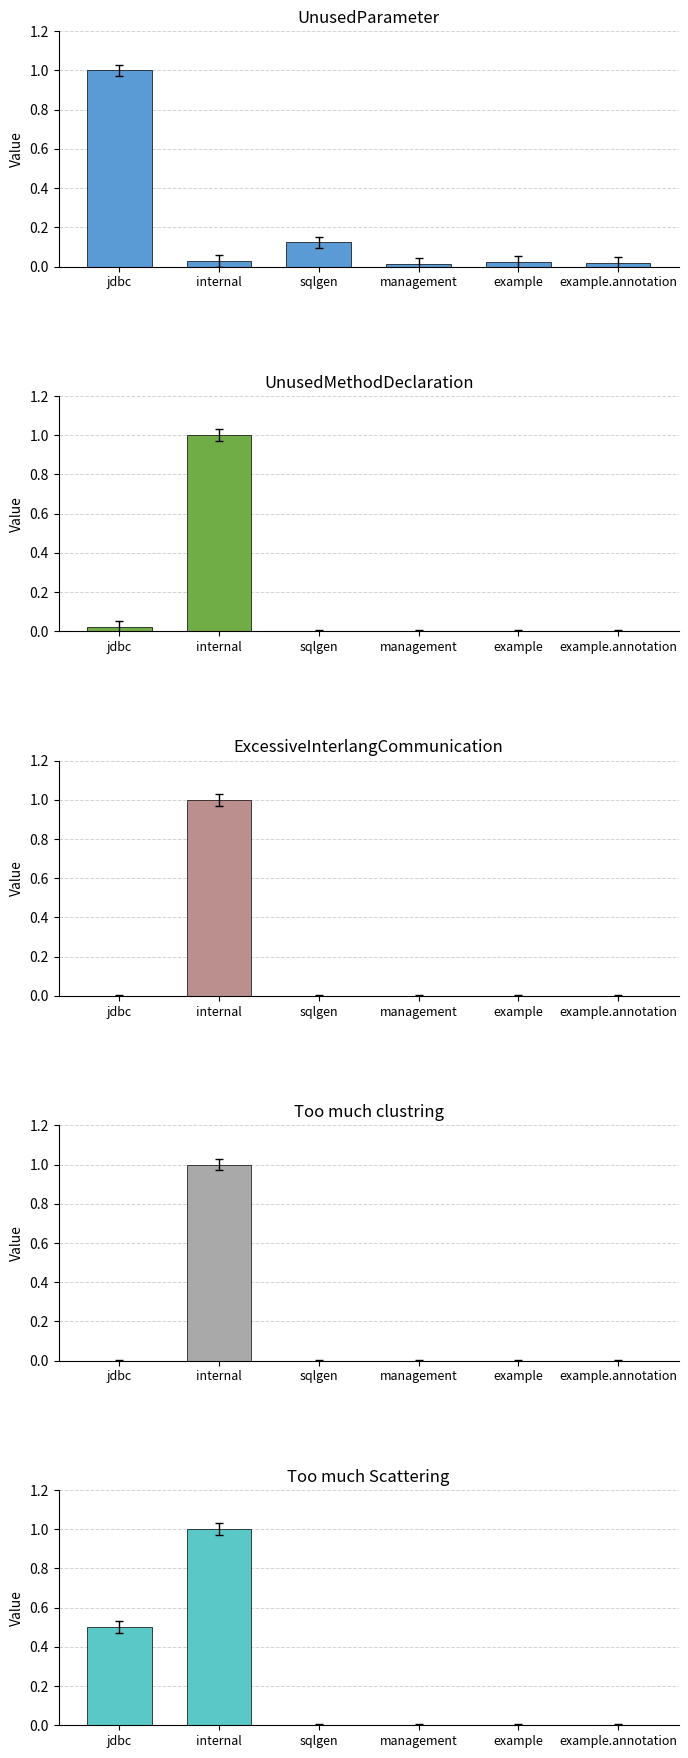

Is it true that Too much clustring equals 0.0 at management?

True